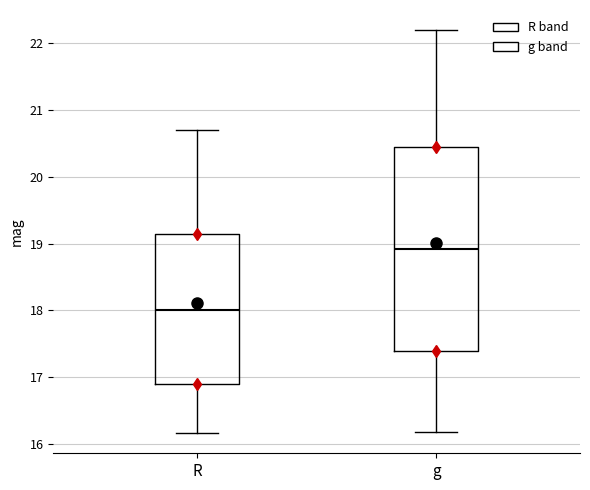

Reading left to right, read every box against the y-axis: the position of its median line, the range the box covers, and the ends of its whiskers. The values are not printed on the chart, so give them approximately, as read against the axis.

R: median 18.0, box 16.9 to 19.2, whiskers 16.2 to 20.7
g: median 18.9, box 17.4 to 20.5, whiskers 16.2 to 22.2